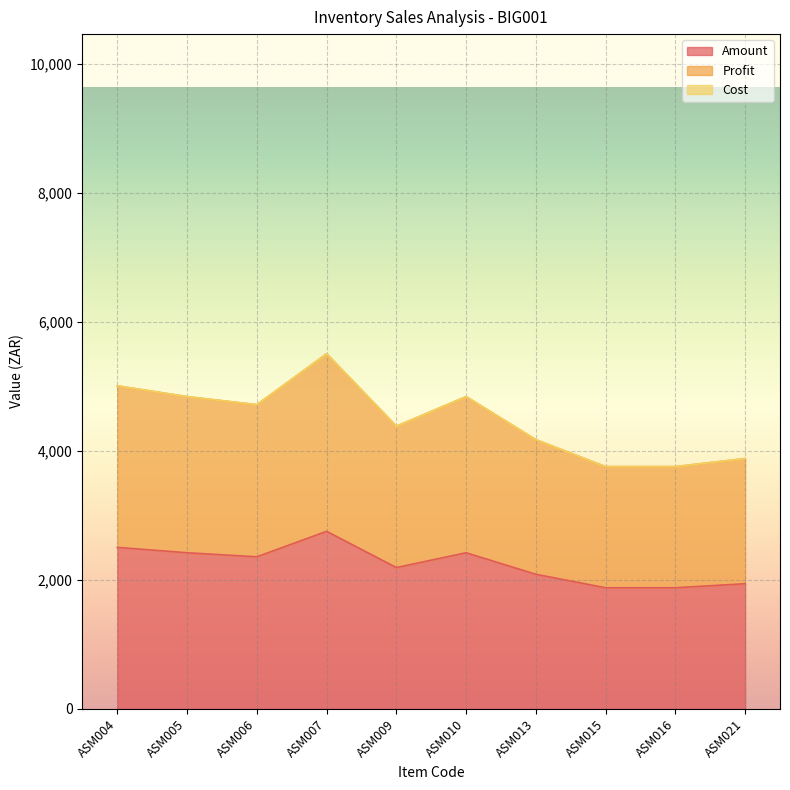

Between ASM005 and ASM006, which is larger?

ASM005